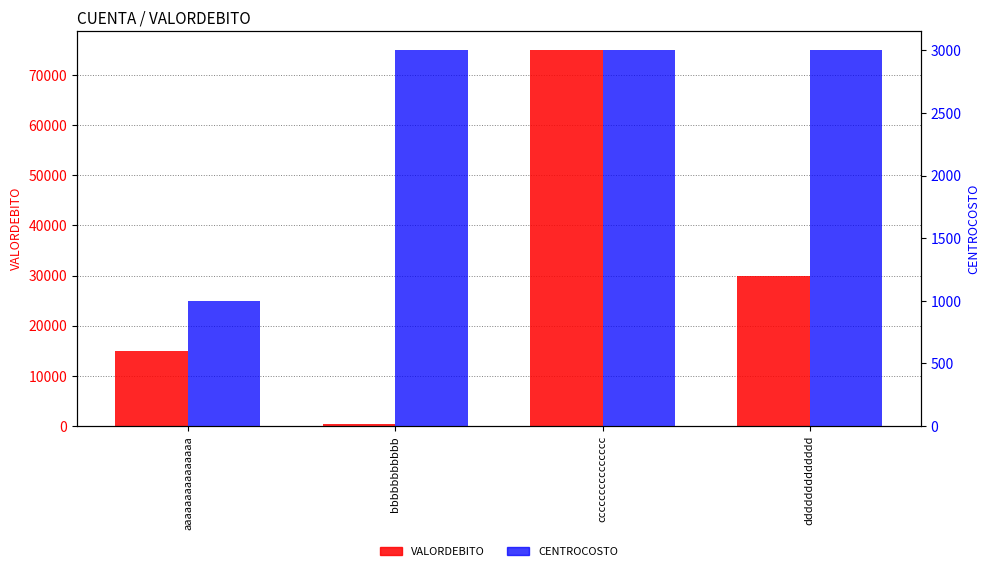

True or false: VALORDEBITO has a value of 75000 at ccccccccccccccc.

True